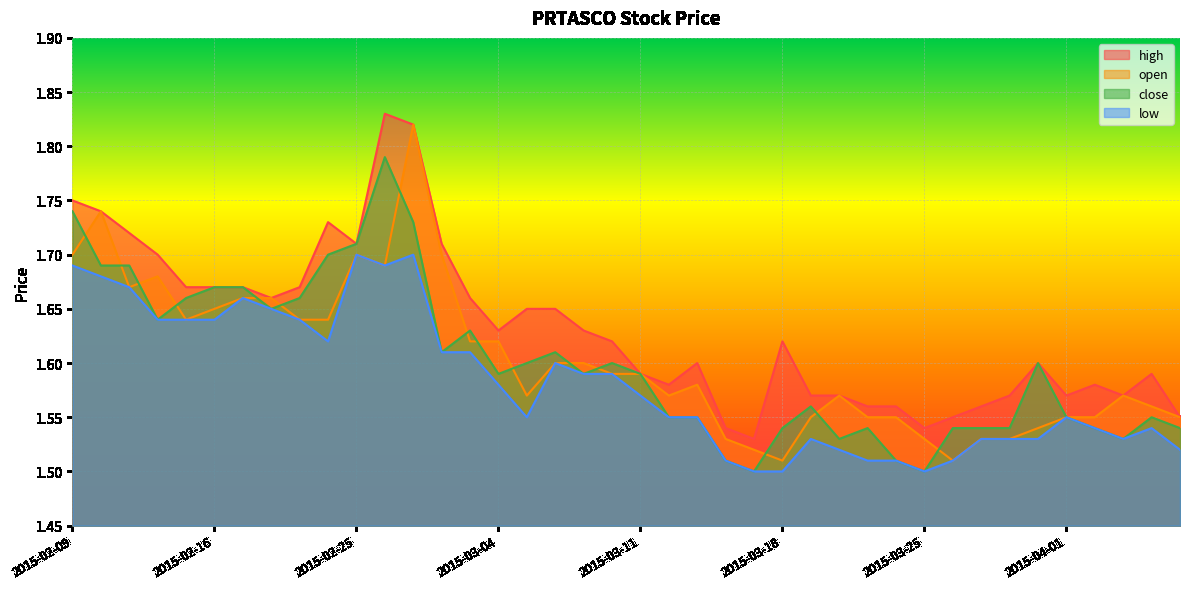

What is the sum of the low values at 2015-04-03 and 2015-04-06?

3.1